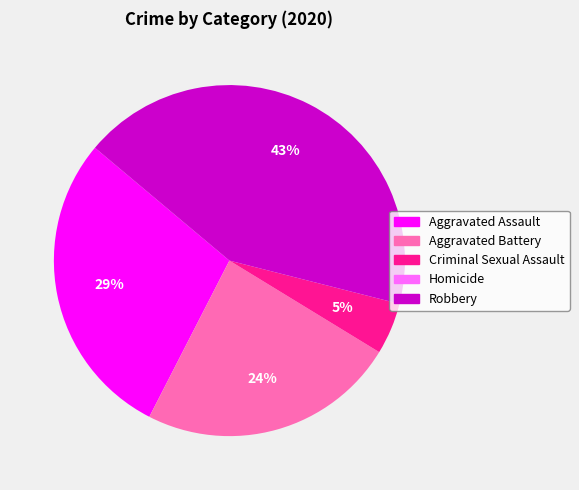

What percentage is the Aggravated Assault slice, to the nearest percent?

29%